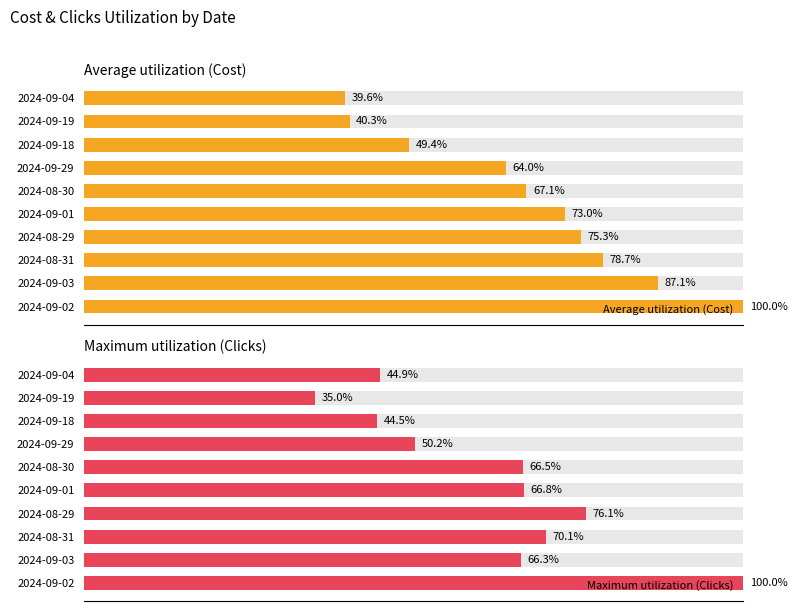

How many data points in Average utilization (Cost) are above 72?

5